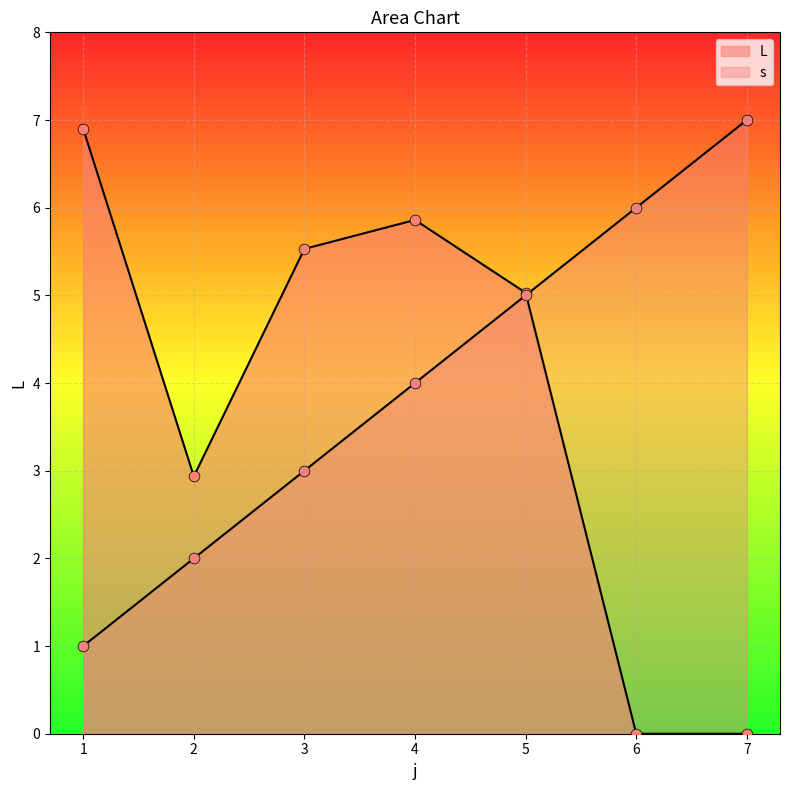

At how many categories does at least one series exceed 5?

6